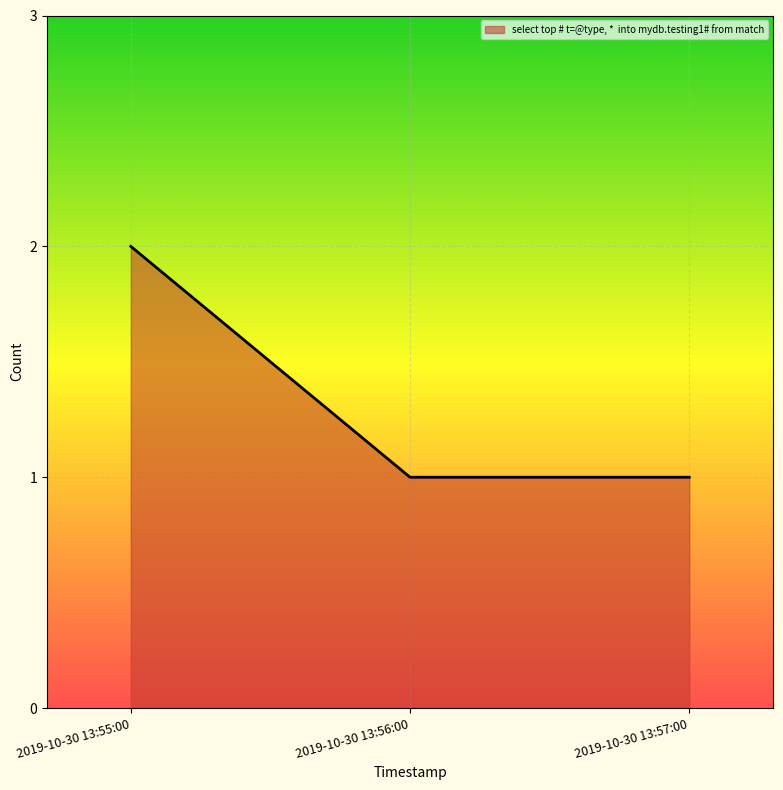

What is the ratio of the value at 2019-10-30 13:55:00 to the value at 2019-10-30 13:56:00?

2.0